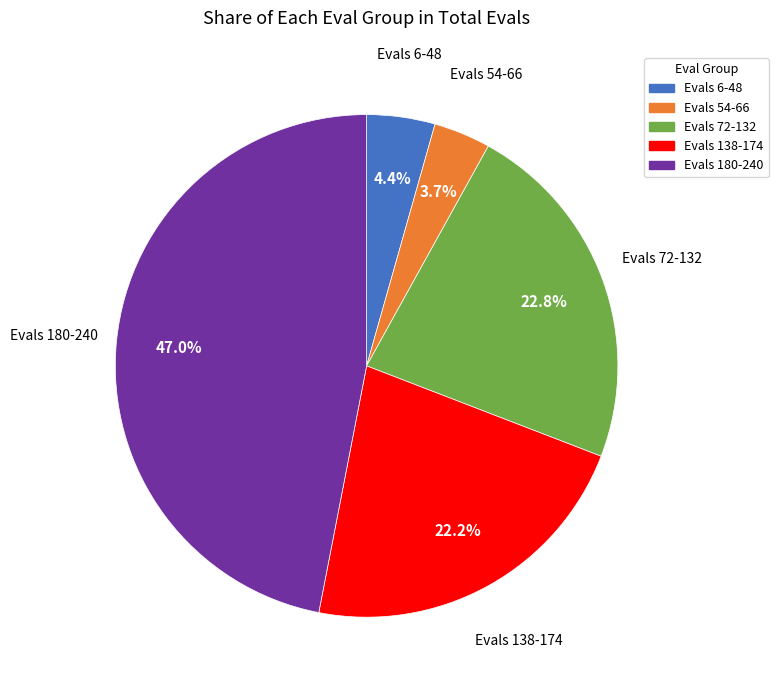

What is the ratio of the value at Evals 72-132 to the value at Evals 54-66?

6.2